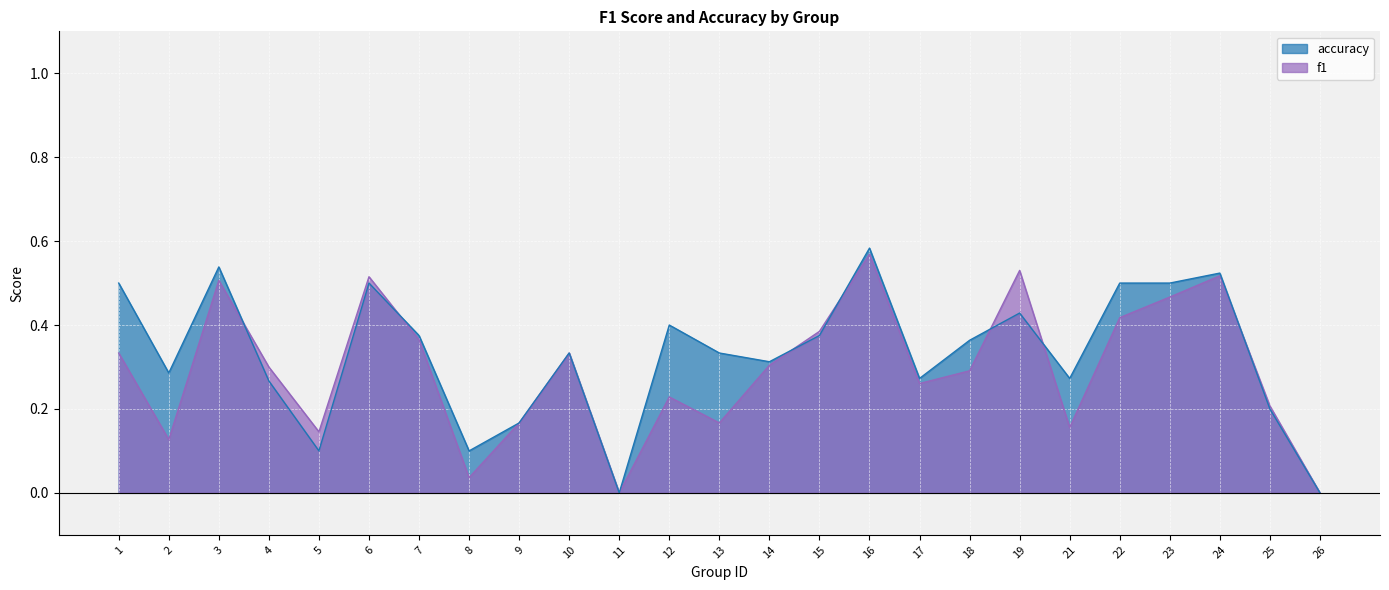

How many values in f1 are above zero?

23